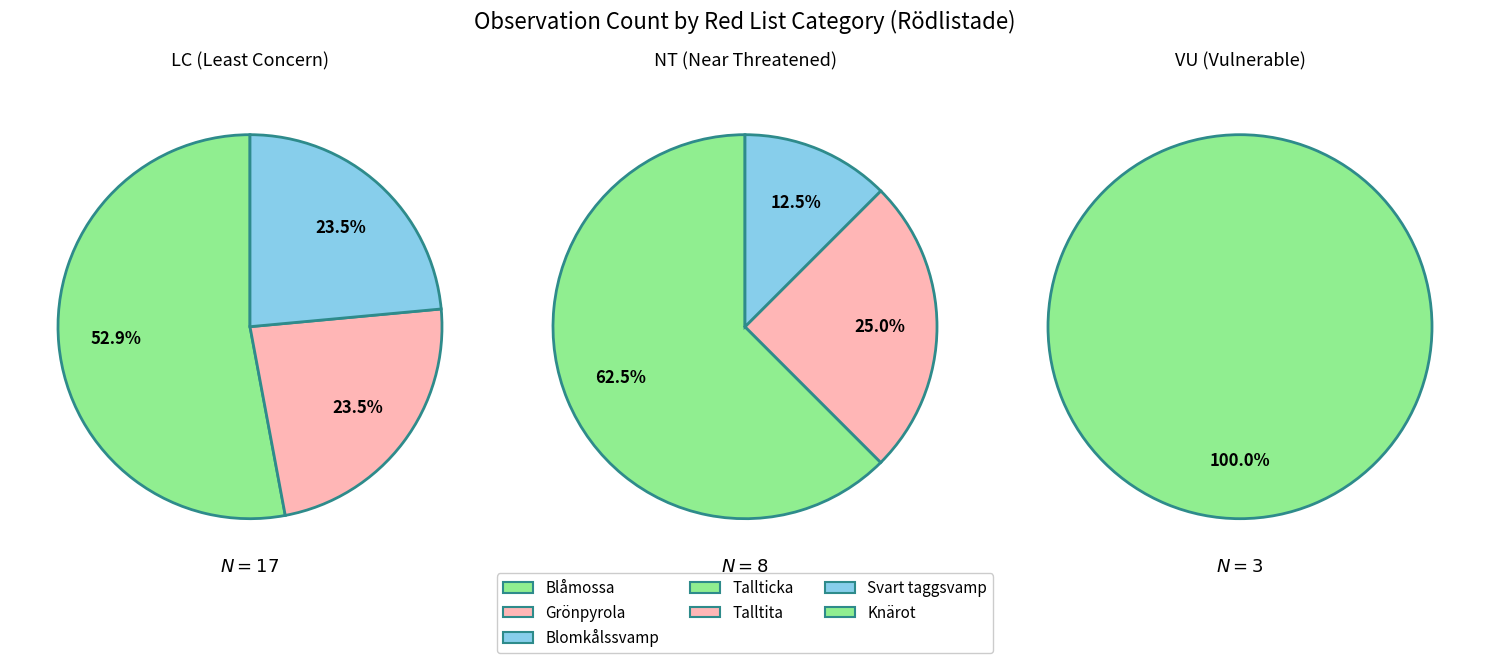

What percentage do Blåmossa (LC) and Svart taggsvamp (NT) together represent?

35.7%